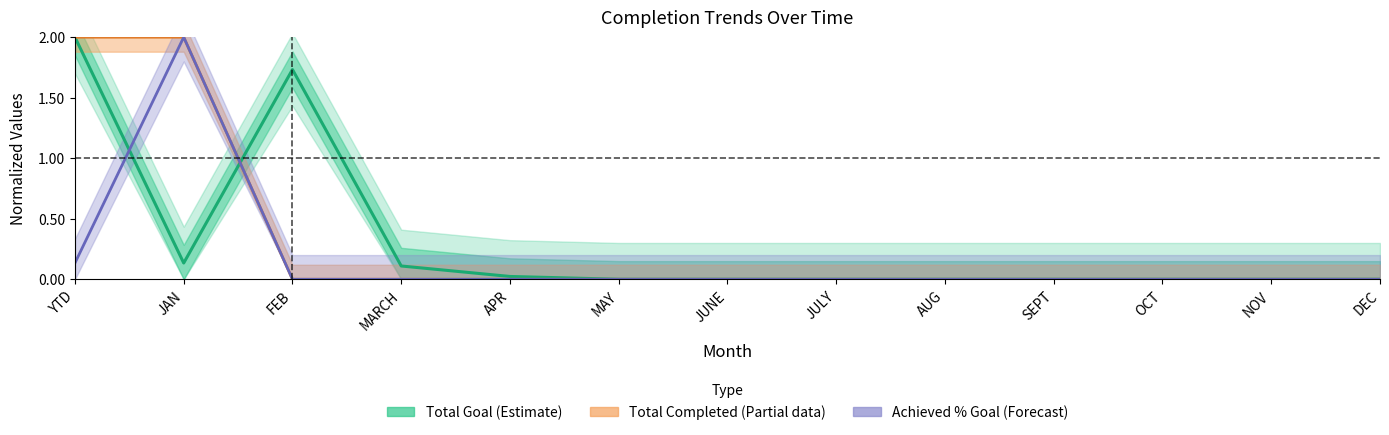

What is the label of the 8th point from the right?

MAY